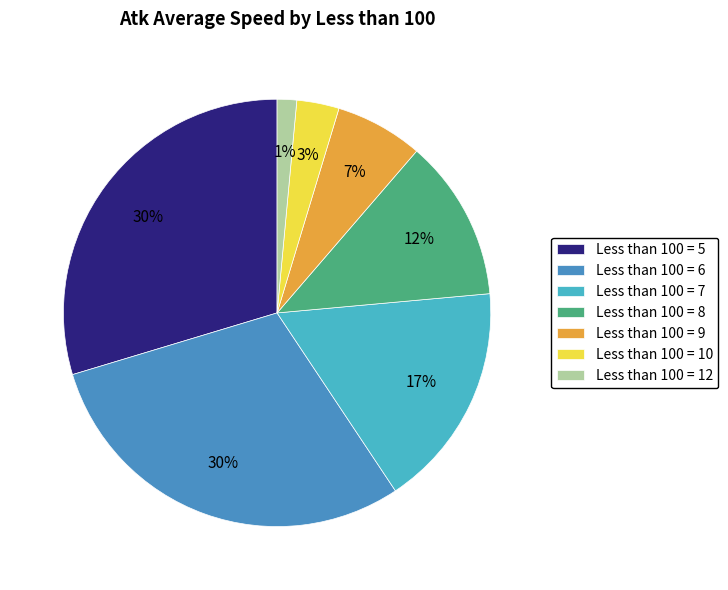

True or false: Less than 100 = 8 accounts for 12% of the total.

True